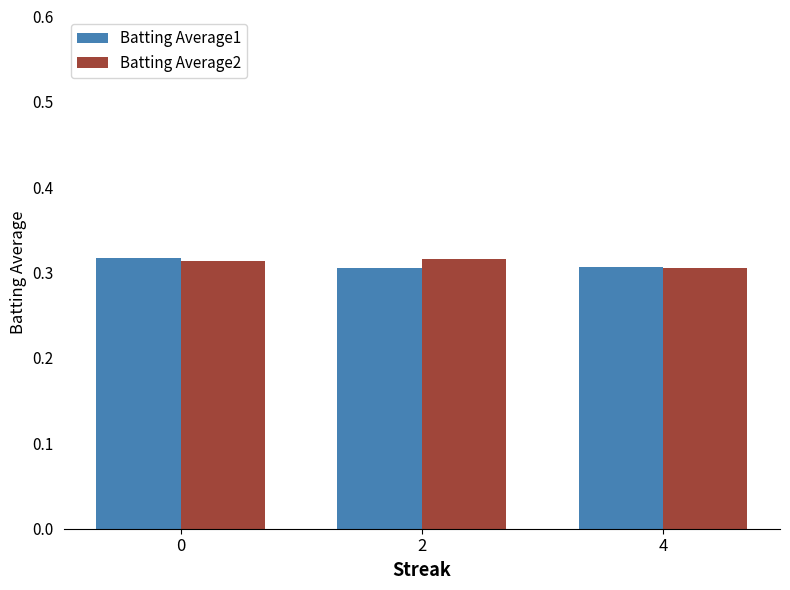

How many Batting Average1 values are between 0 and 1?

3